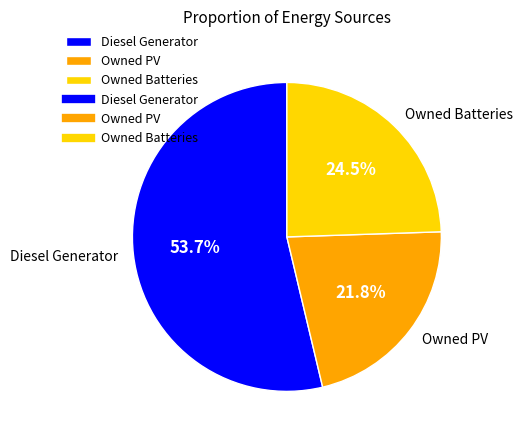

Count the number of slices in the pie.

3